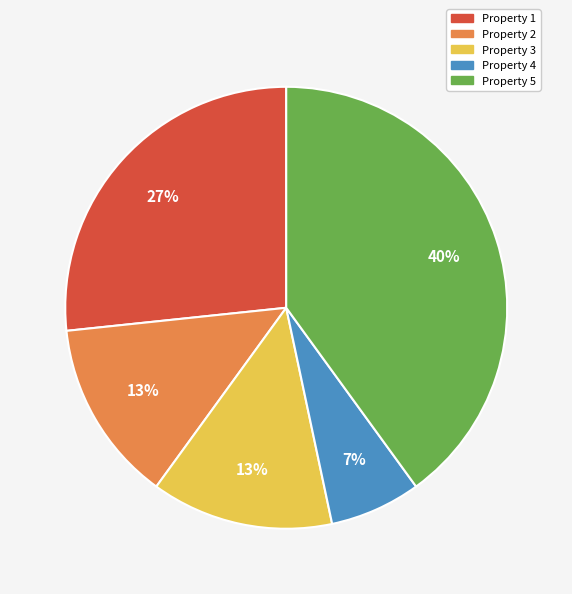

What is the largest slice in the pie chart?

Property 5